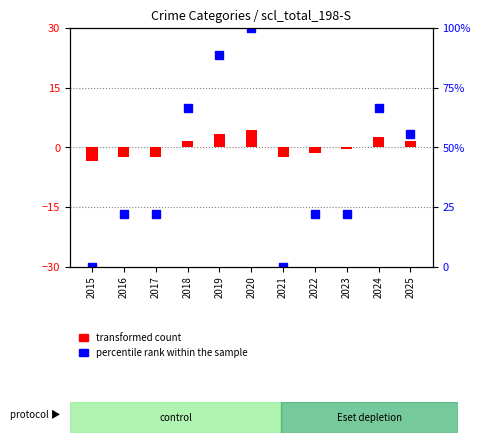

At which label does percentile rank within the sample reach its peak?

2020